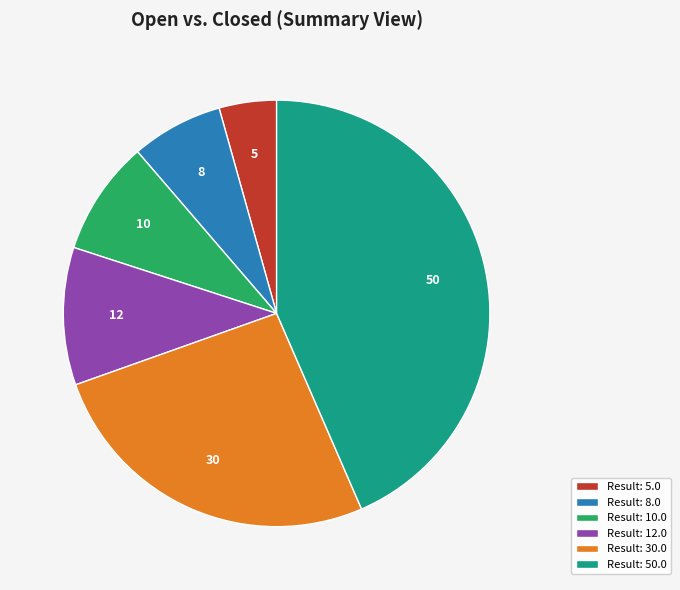

The Result: 5.0 slice represents 19% of the pie. True or false?

False